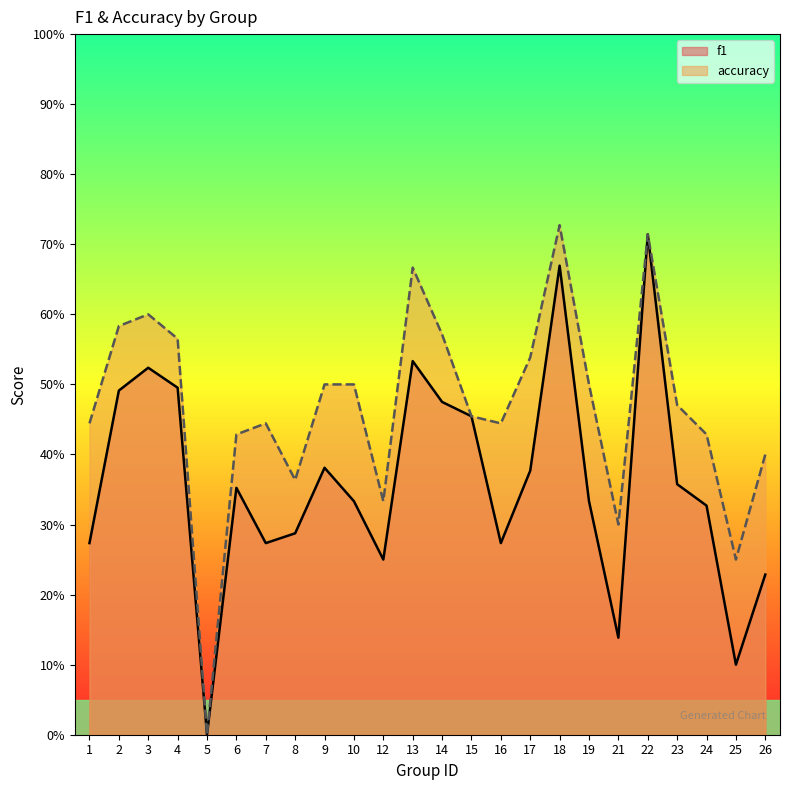

Count the number of categories in the chart.

24